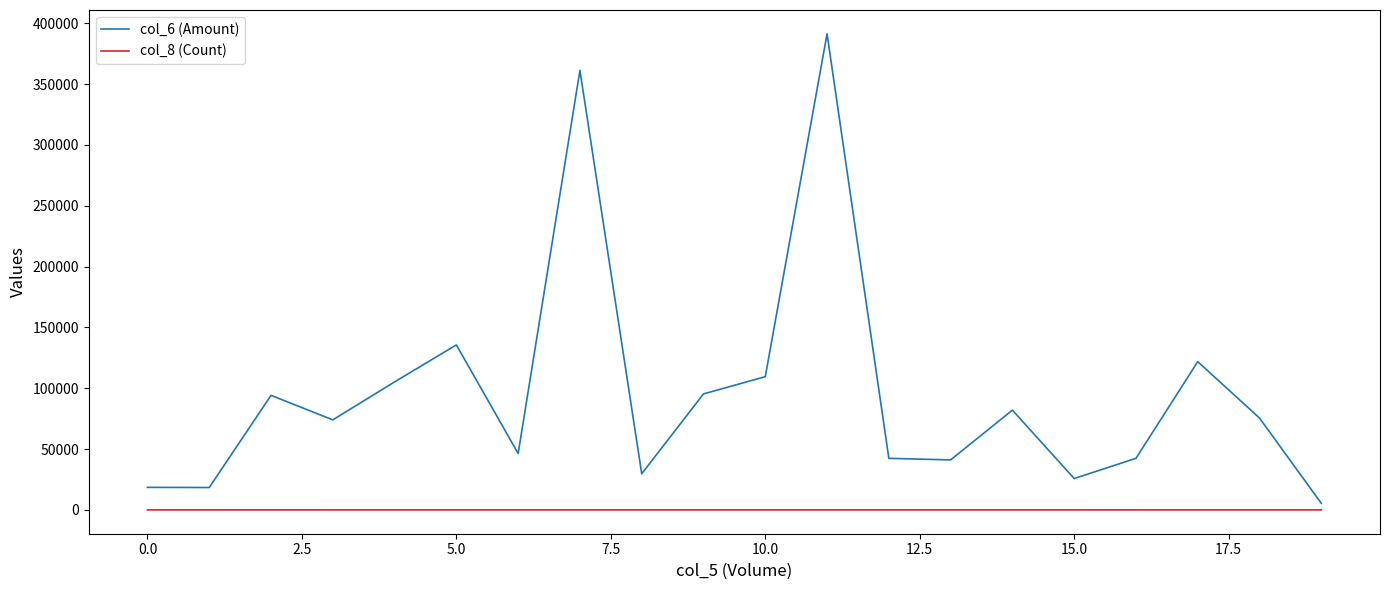

Does the chart display data point markers on the line(s)?

No